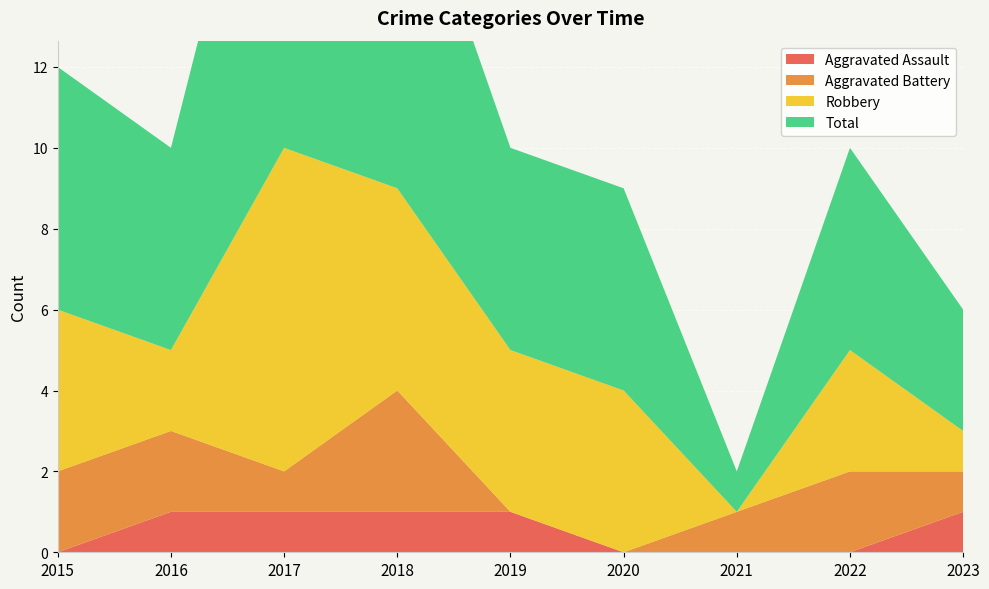

Reading left to right, list all the values displayed in this chart.

Aggravated Assault: 0	1	1	1	1	0	0	0	1
Aggravated Battery: 2	2	1	3	0	0	1	2	1
Robbery: 4	2	8	5	4	4	0	3	1
Total: 6	5	11	9	5	5	1	5	3